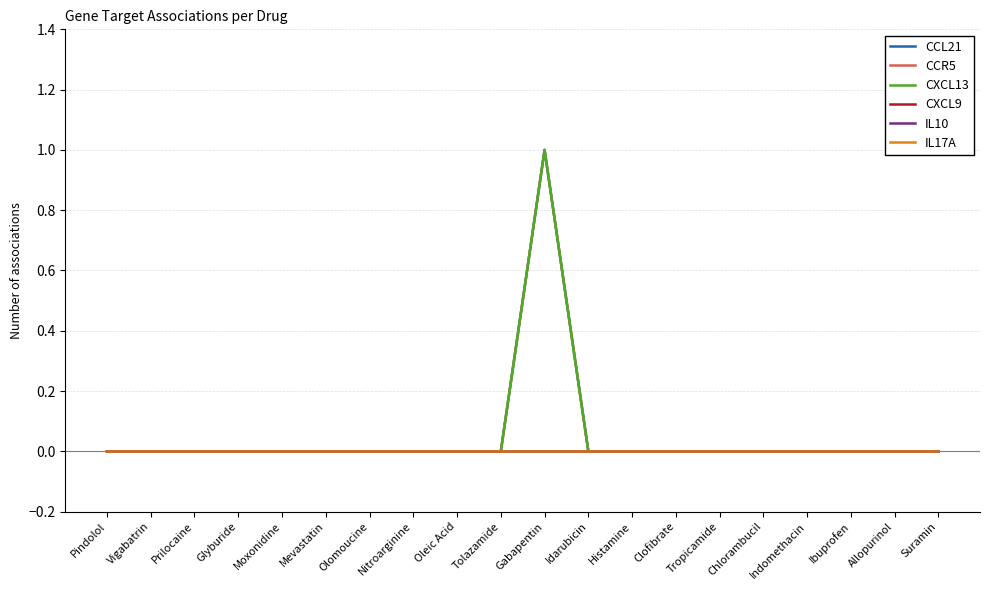

True or false: CXCL13 and CCL21 cross at least once.

False